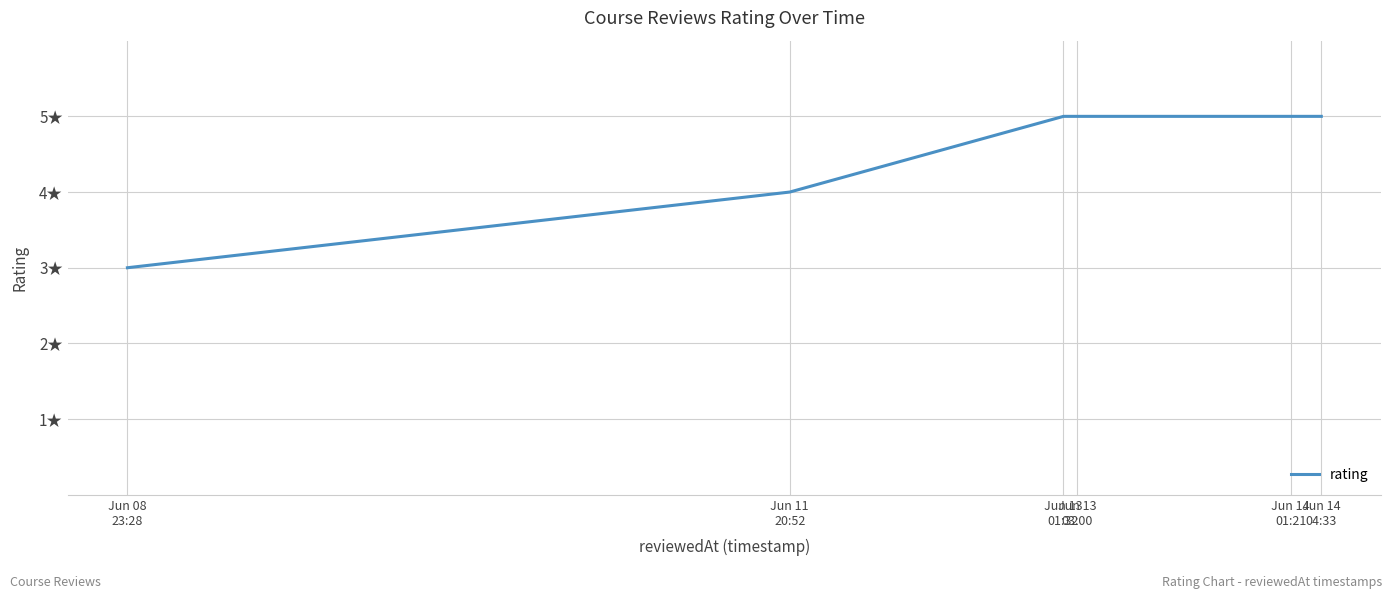

Is this an area chart (filled region under the line)?

No